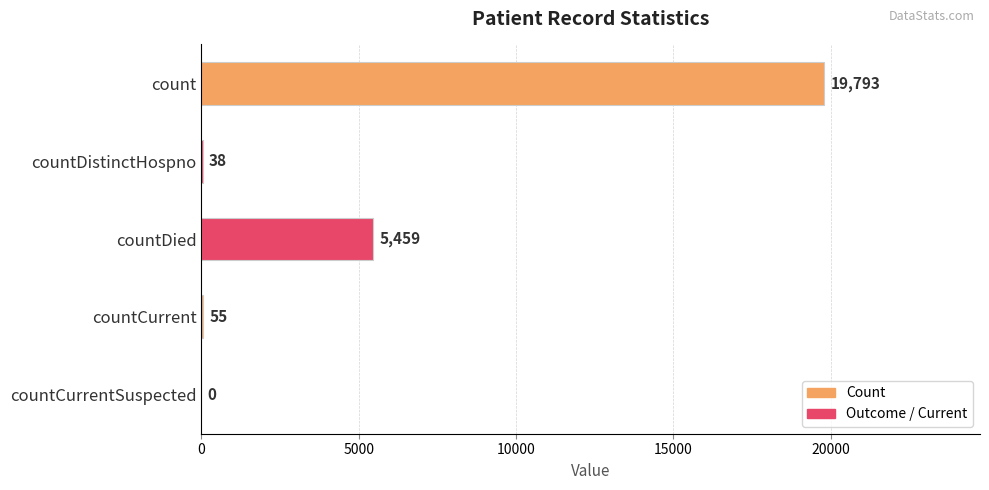

Read the value at countDied.

5459